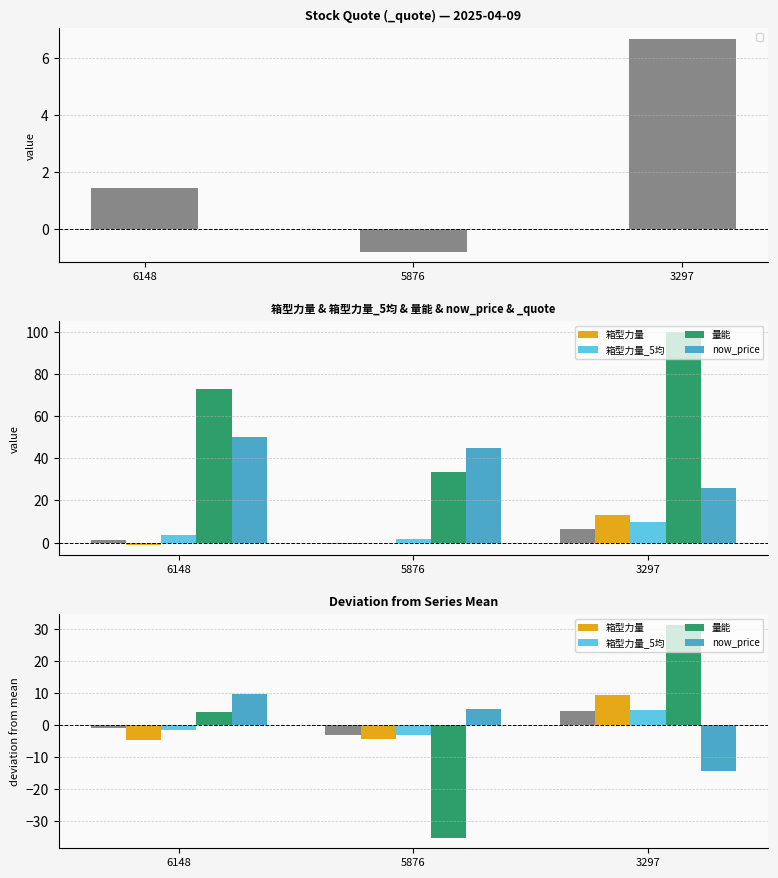

Read the 量能 value at 3297.

31.3